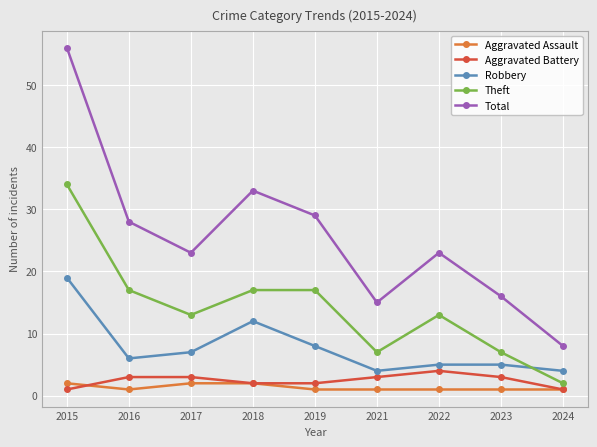

How many lines are shown in the chart?

5